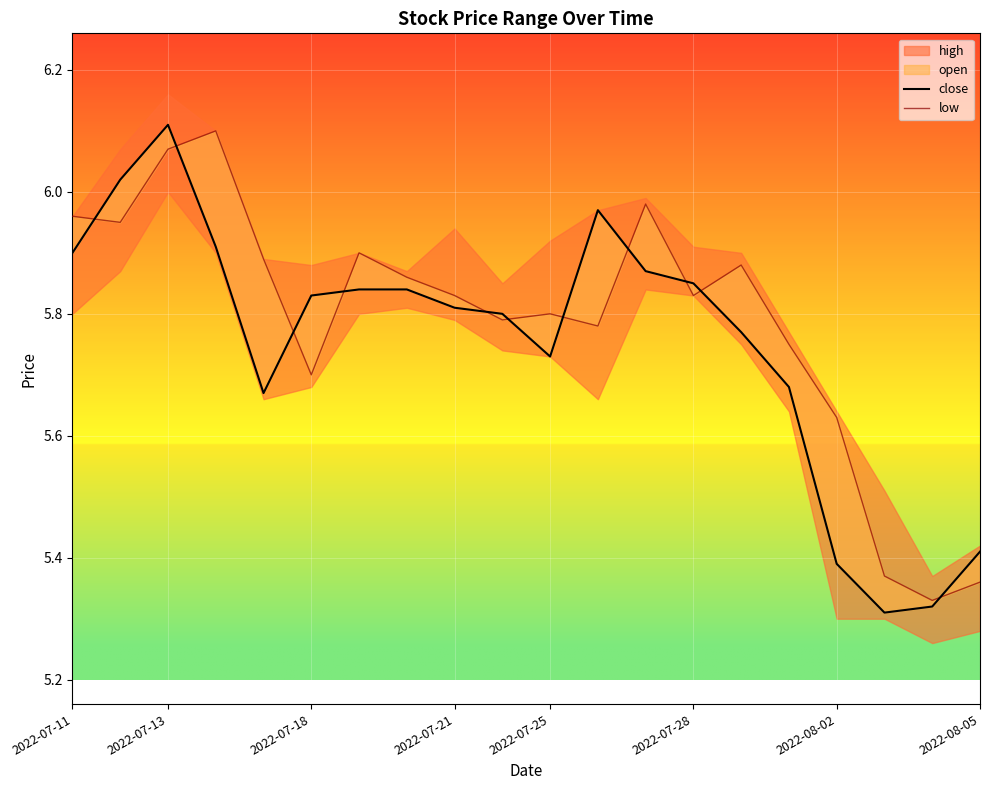

How many lines are shown in the chart?

2